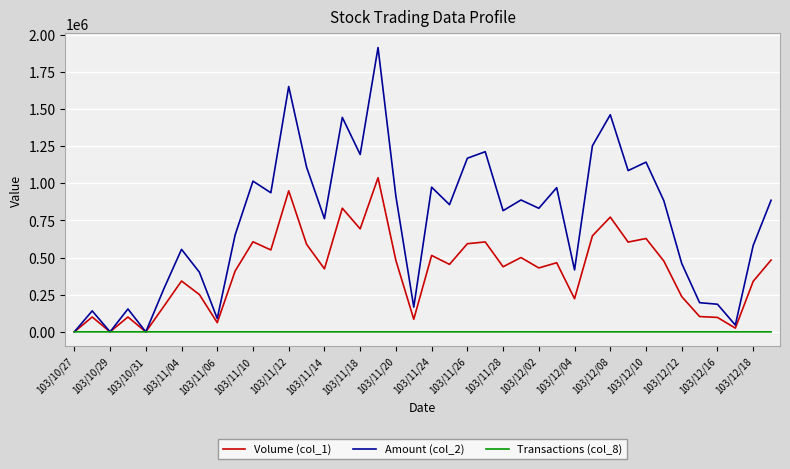

List the series in order of their peak value, lowest first.

Transactions (col_8), Volume (col_1), Amount (col_2)